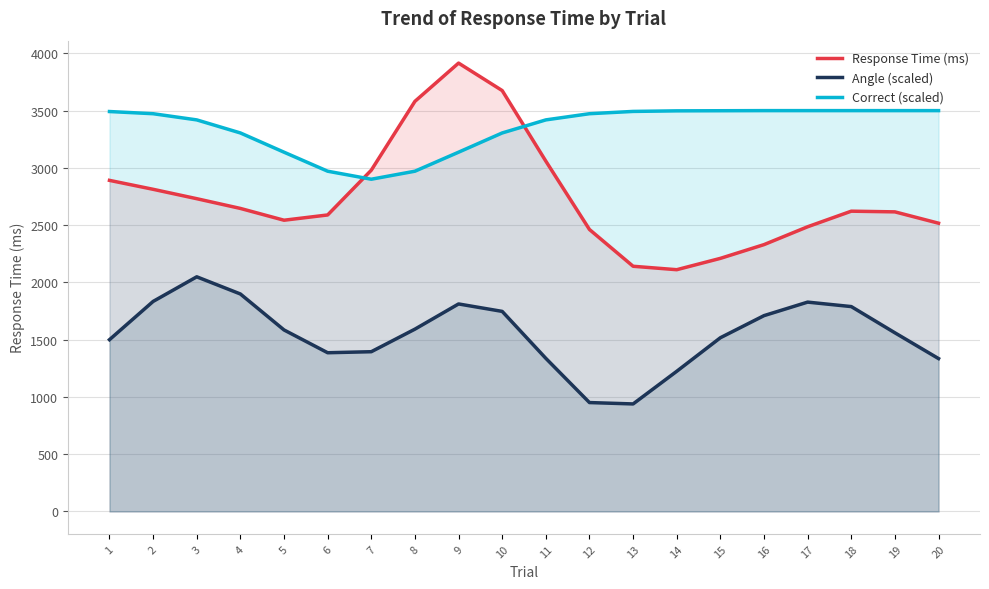

What is the value of the Correct (scaled) point at the 15th from the left?

3499